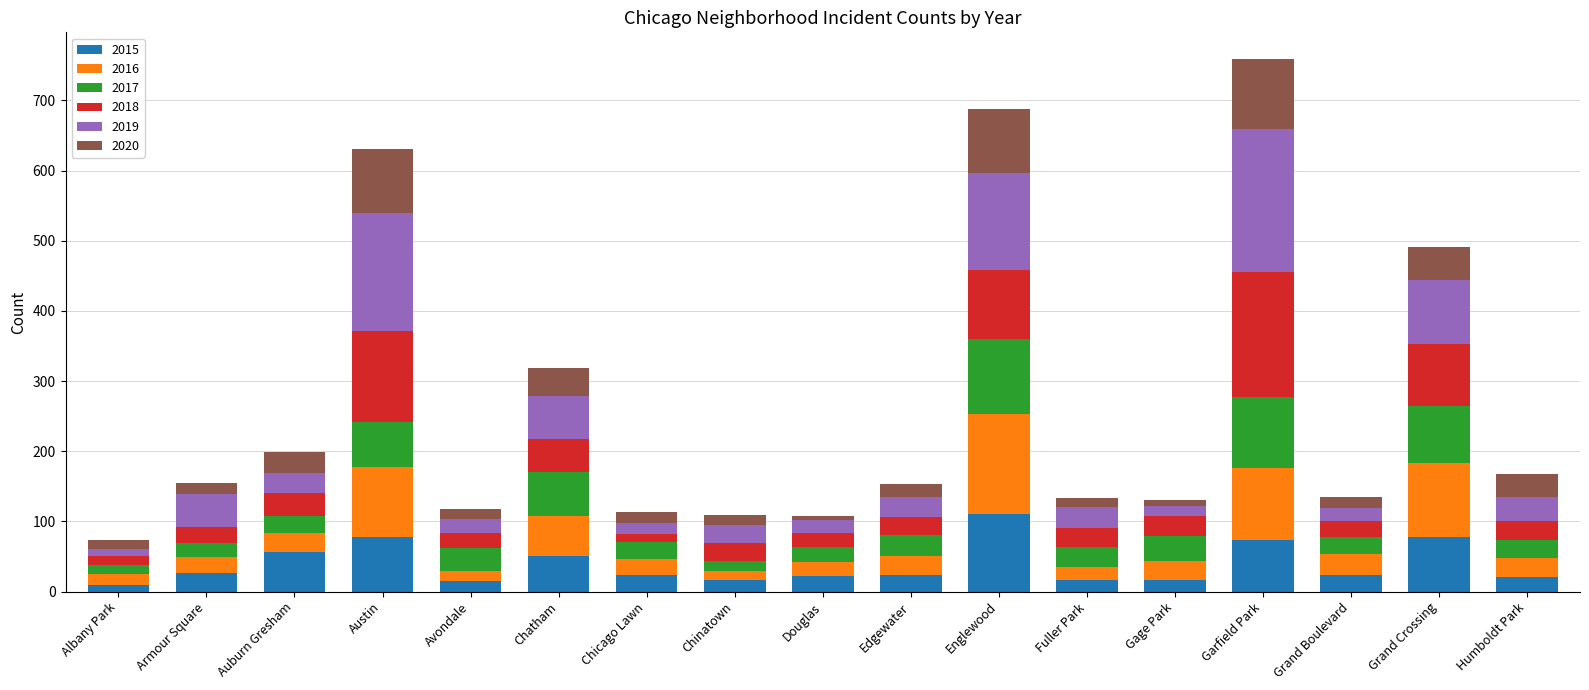

What is the total value across all series at Grand Boulevard?

135